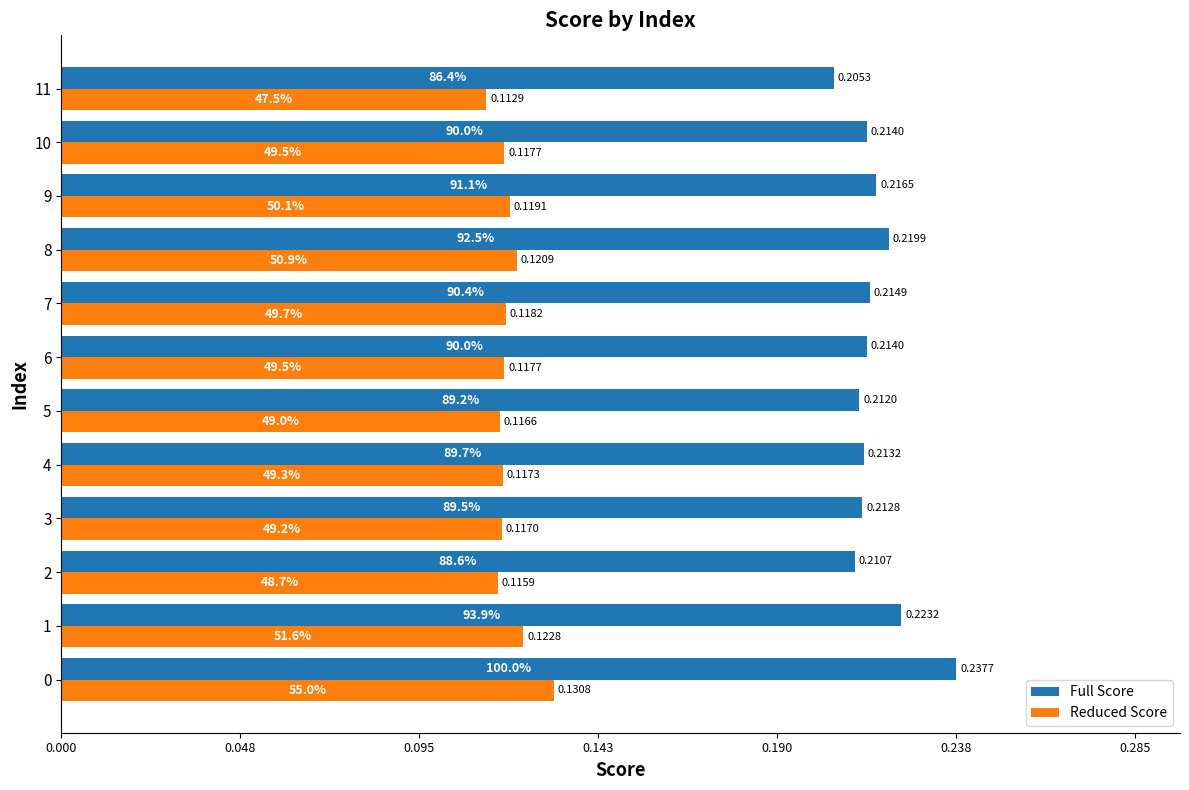

Which series has the largest range (max minus min)?

Full Score